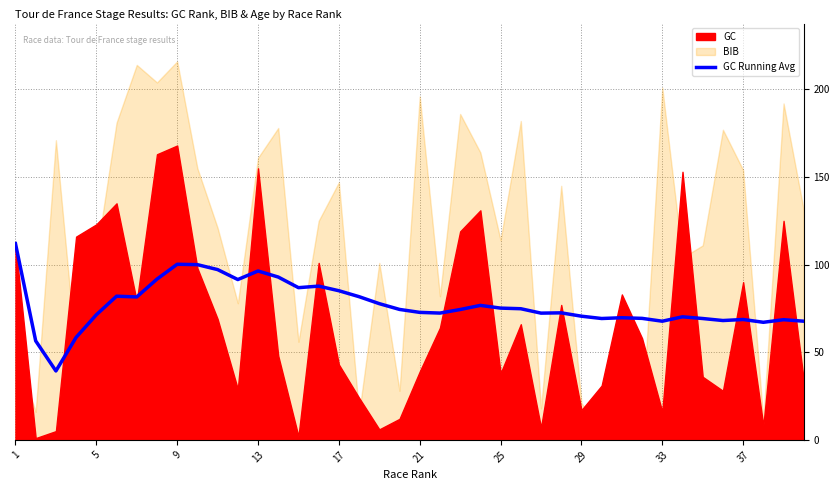

What is the sum of all values?

3082.4